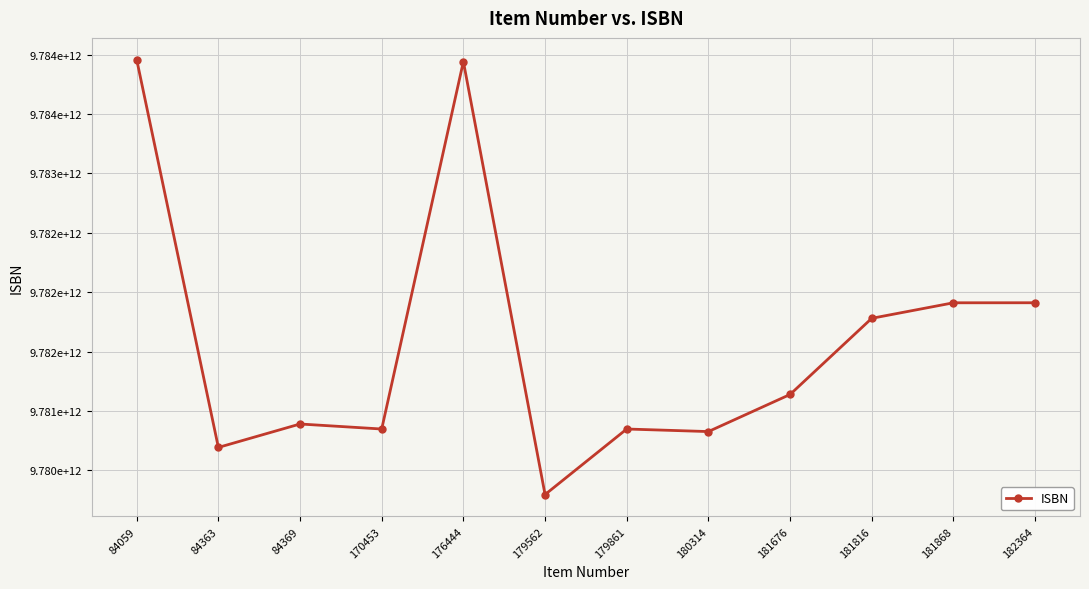

How many interior local peaks (higher than both neighbors) does the data have?

3